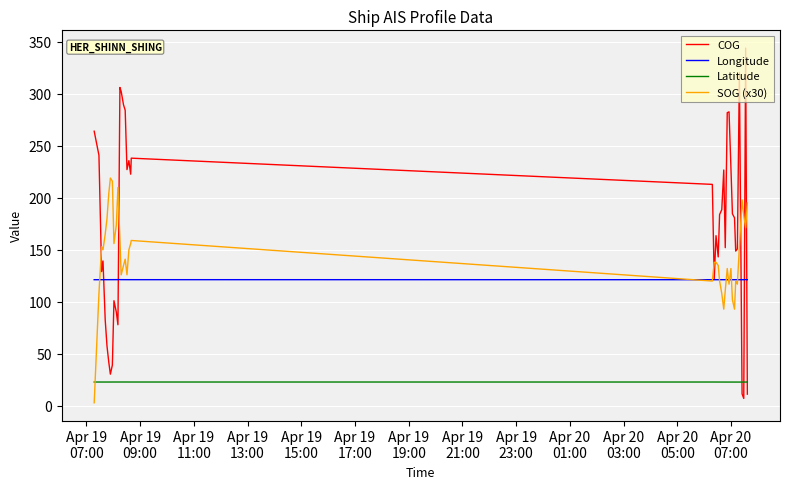

How many lines are shown in the chart?

4